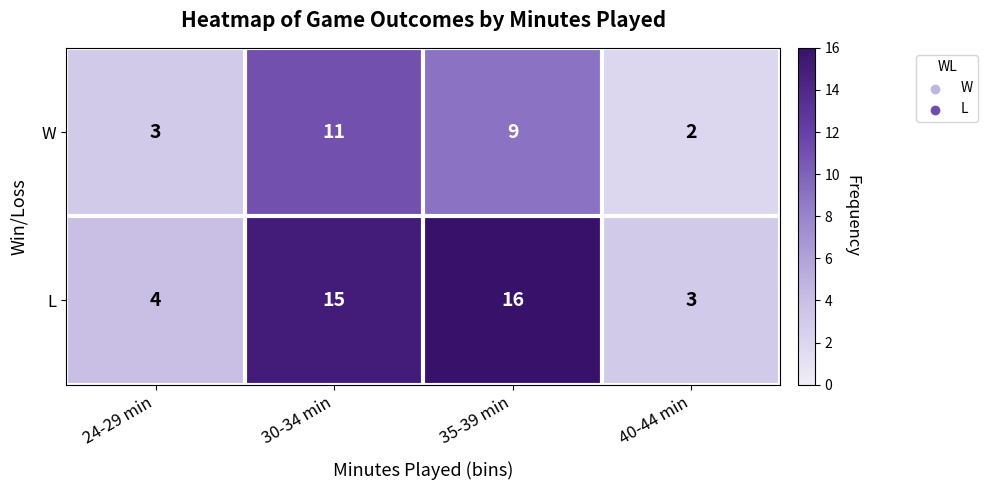

Which category has the highest value in the L series?

35-39 min